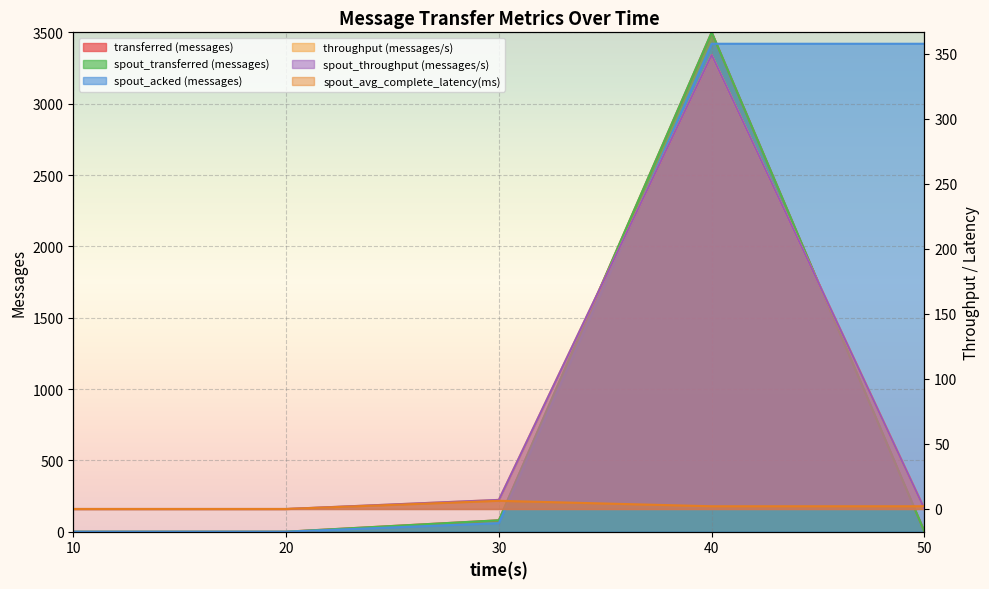

Where is spout_transferred (messages) nearest to the value 1750?

30